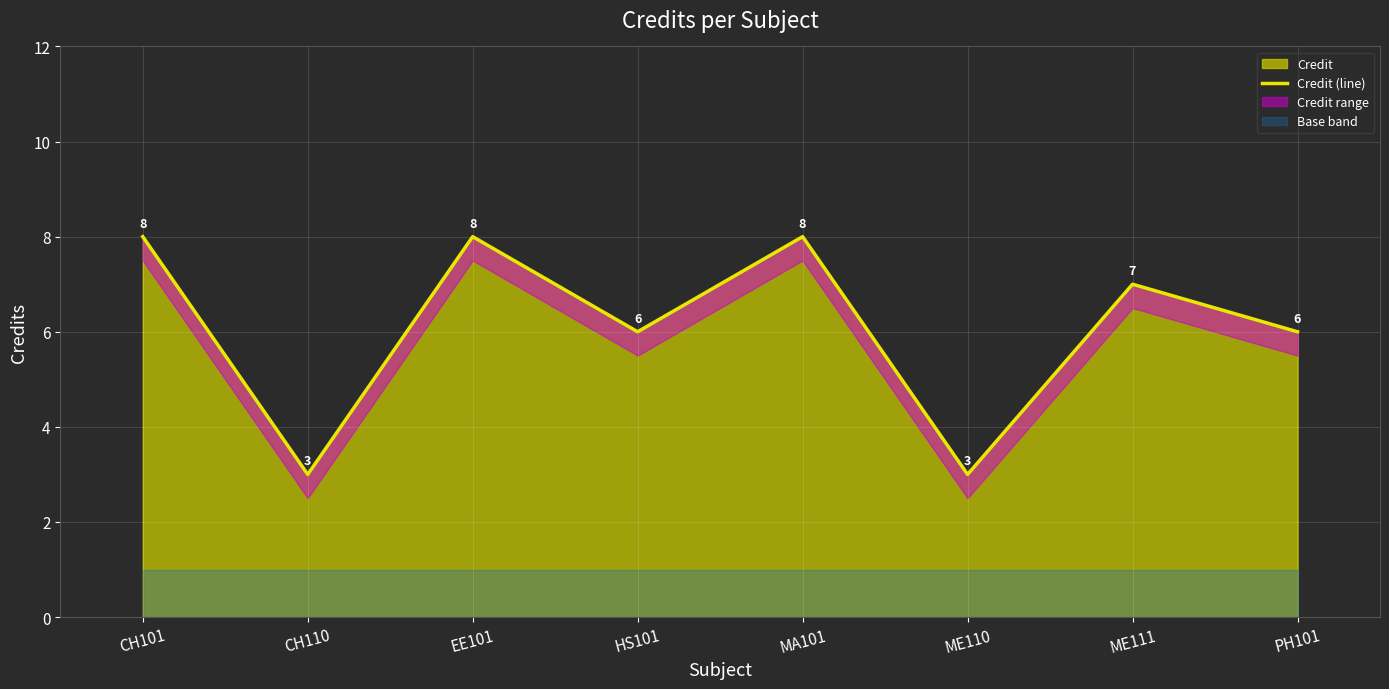

List the labels in order of value, smallest first.

CH110, ME110, HS101, PH101, ME111, CH101, EE101, MA101